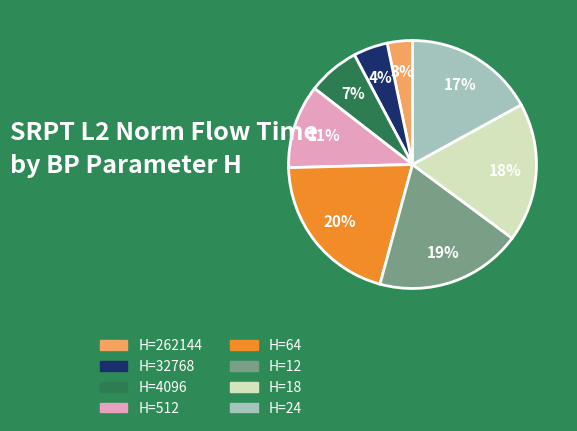

Is there a majority slice in this chart?

No